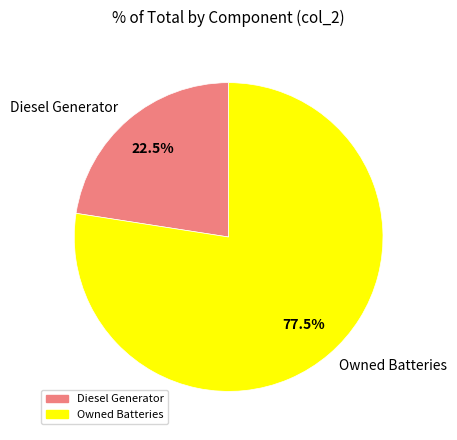

Is the sum of Owned Batteries and Diesel Generator greater than half?

Yes